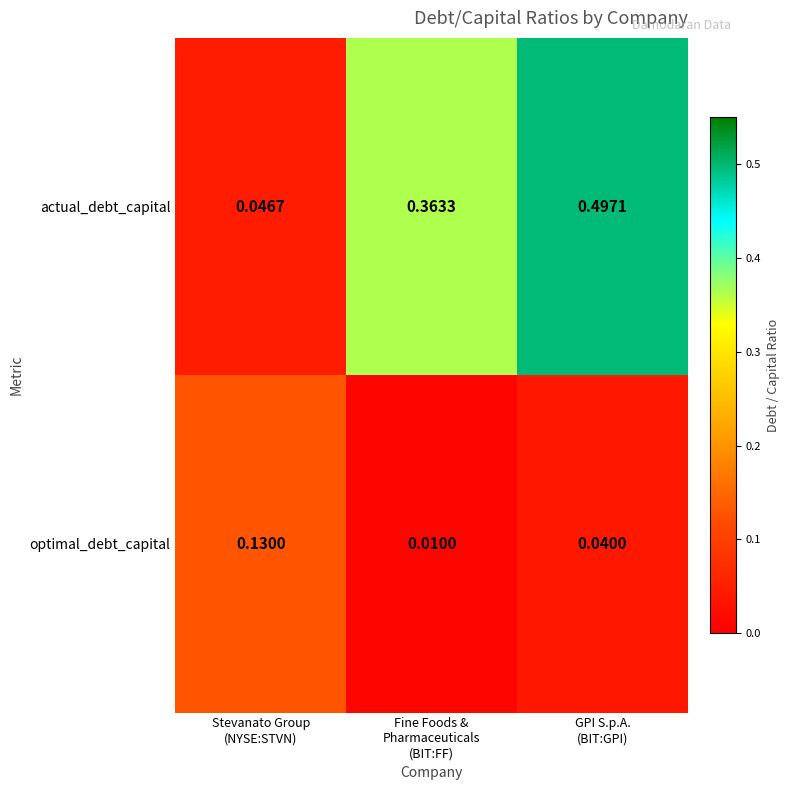

List the series in order of their overall mean, highest first.

actual_debt_capital, optimal_debt_capital